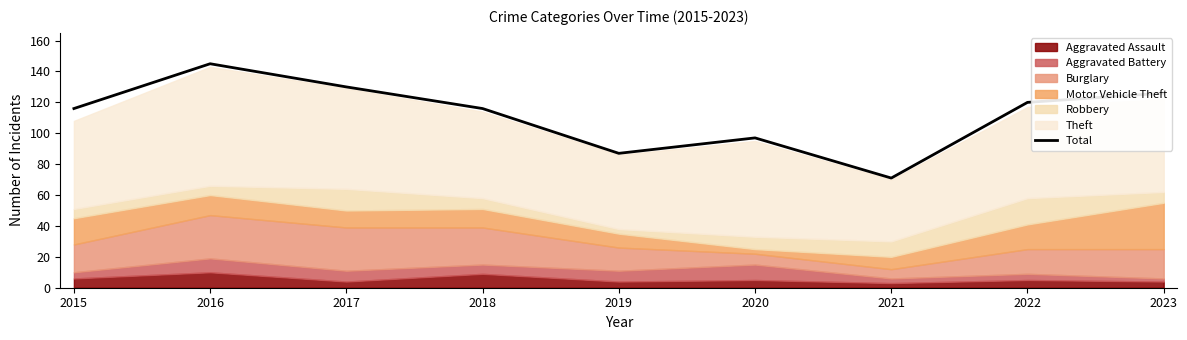

At which label does the data first exceed 116?

2016